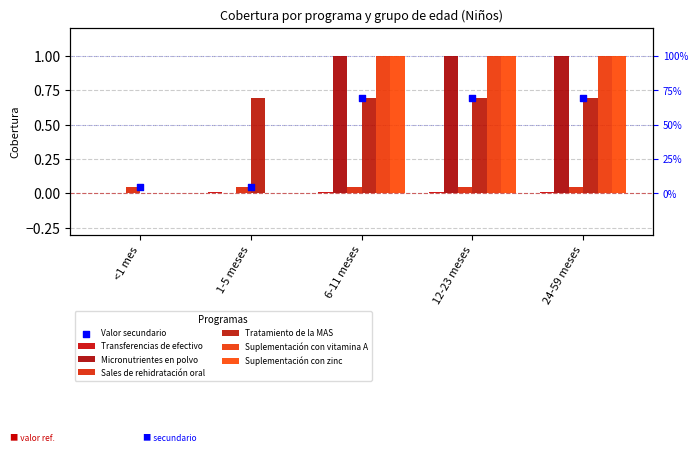

Which series reaches the maximum Y coordinate?

Micronutrientes en polvo